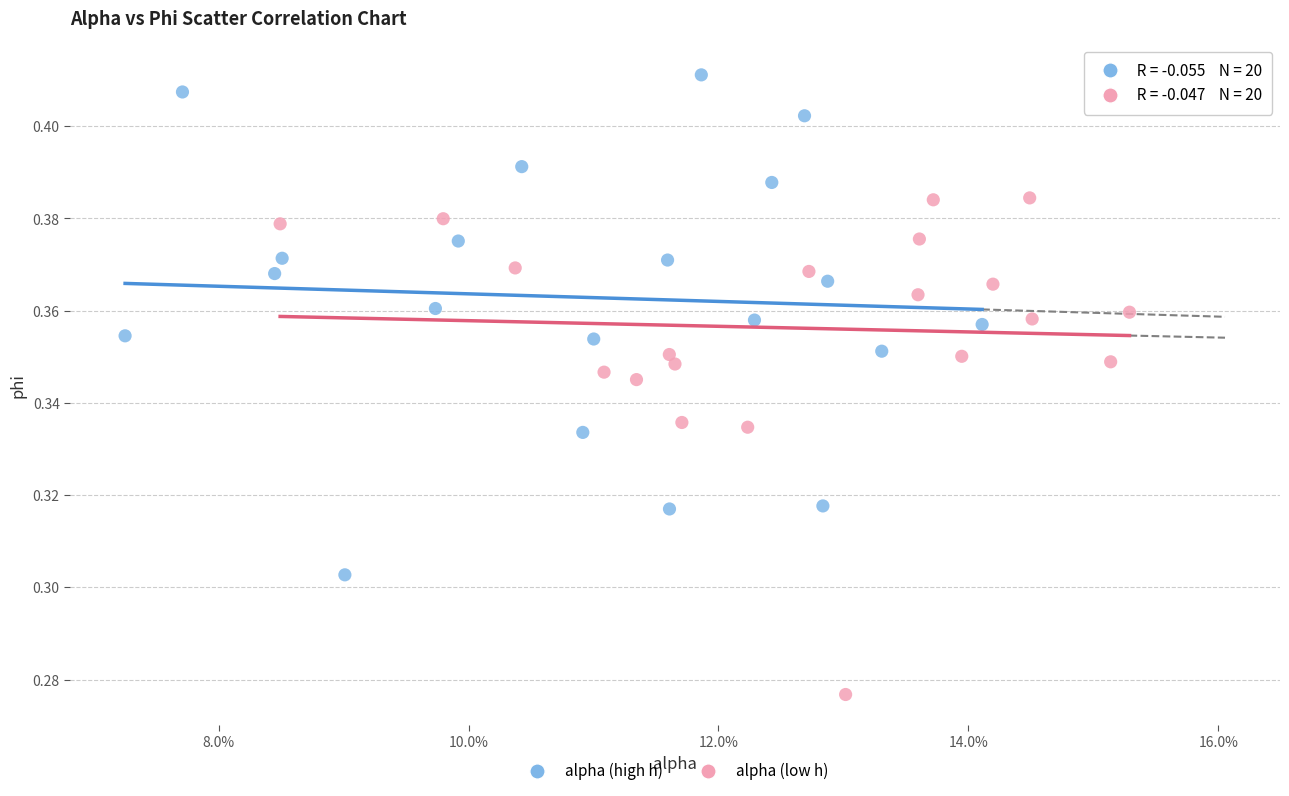

Which series contains the lowest Y value?

alpha (low h)